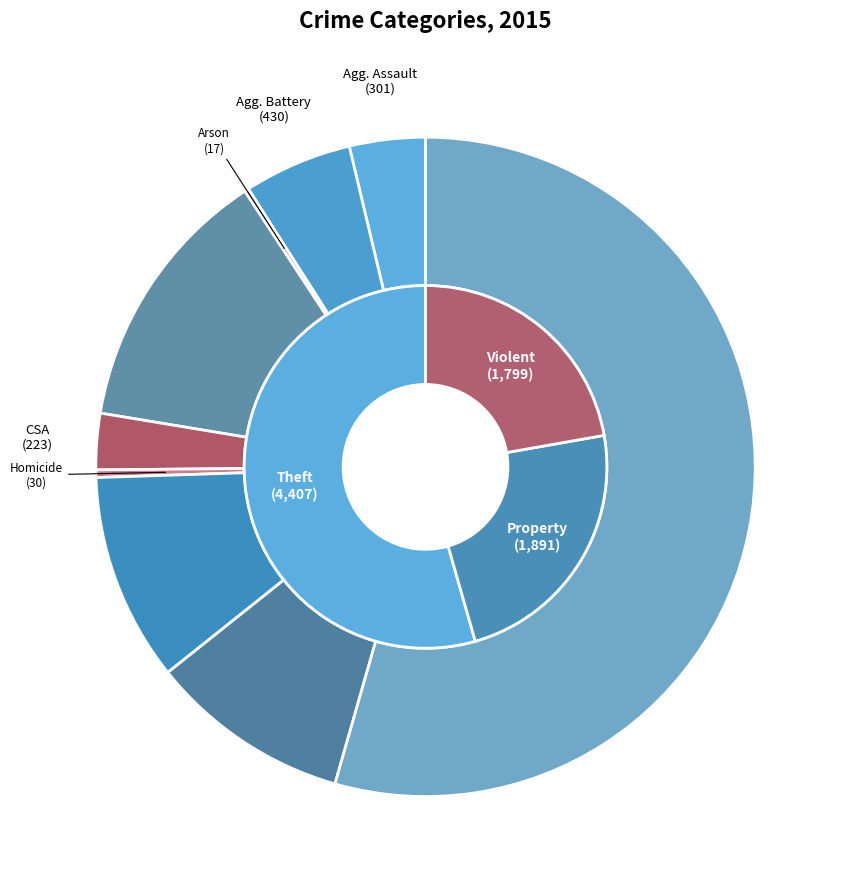

Between Theft and Robbery, which is larger?

Theft